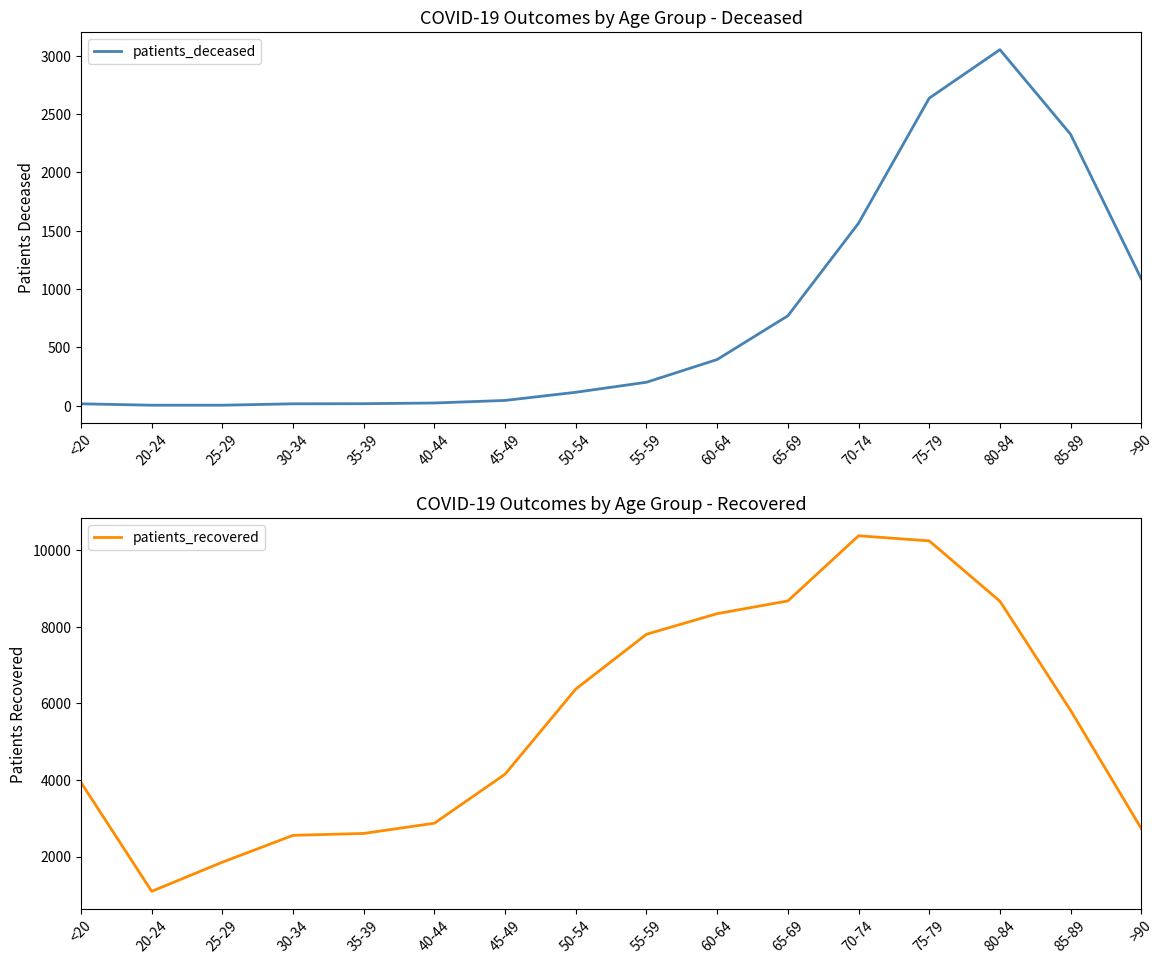

What are all the series names shown in the legend?

patients_deceased, patients_recovered